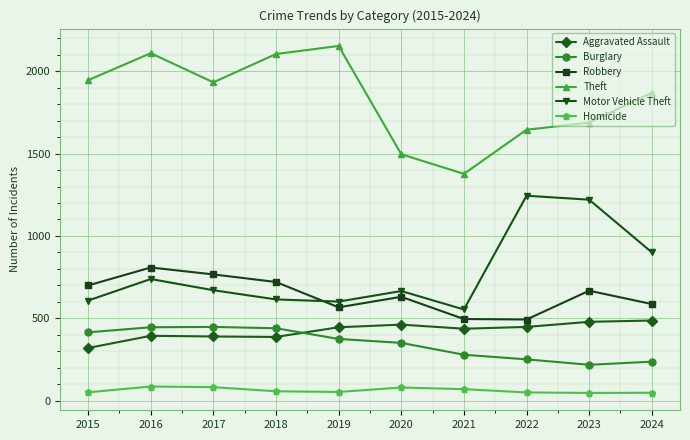

What is the value of the Aggravated Assault point at the 6th from the left?

461